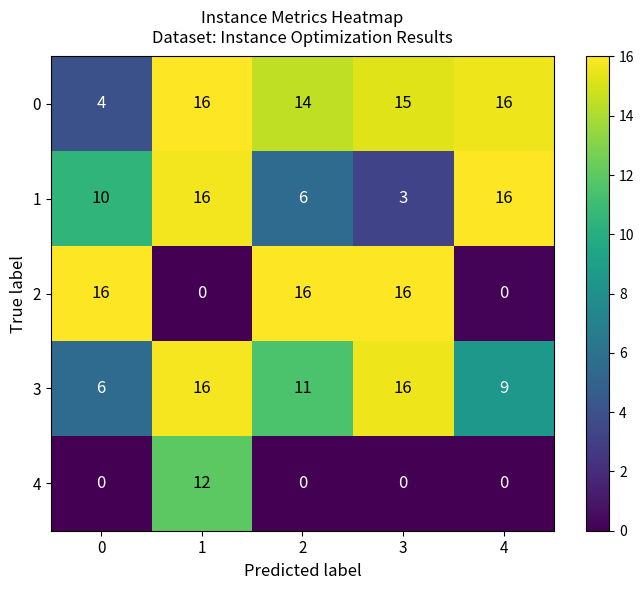

How many 3 values are between 9 and 16?

4